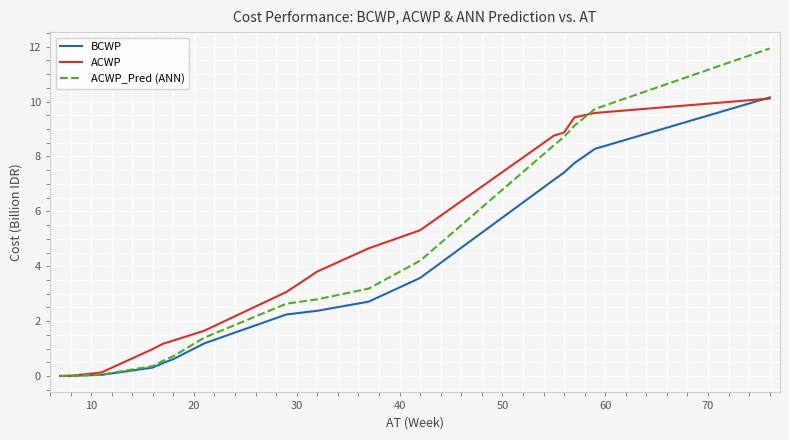

What is the highest value of the BCWP series?

10.1